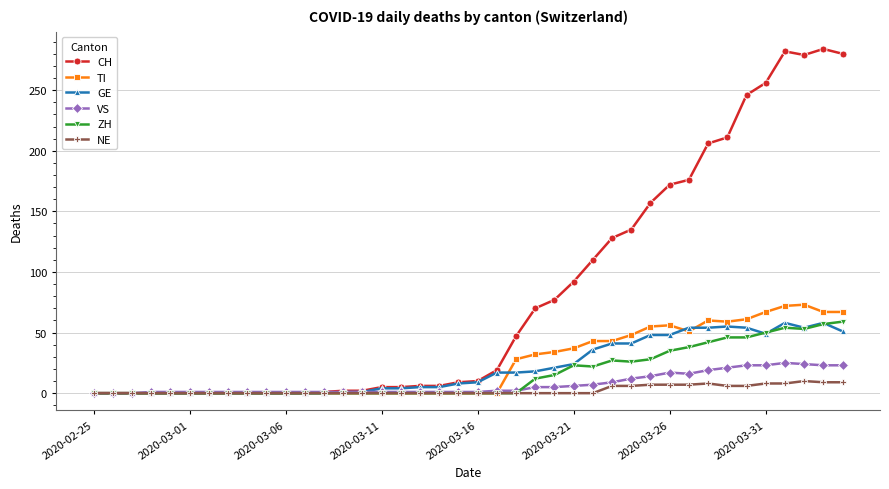

What is the highest value of the GE series?

58